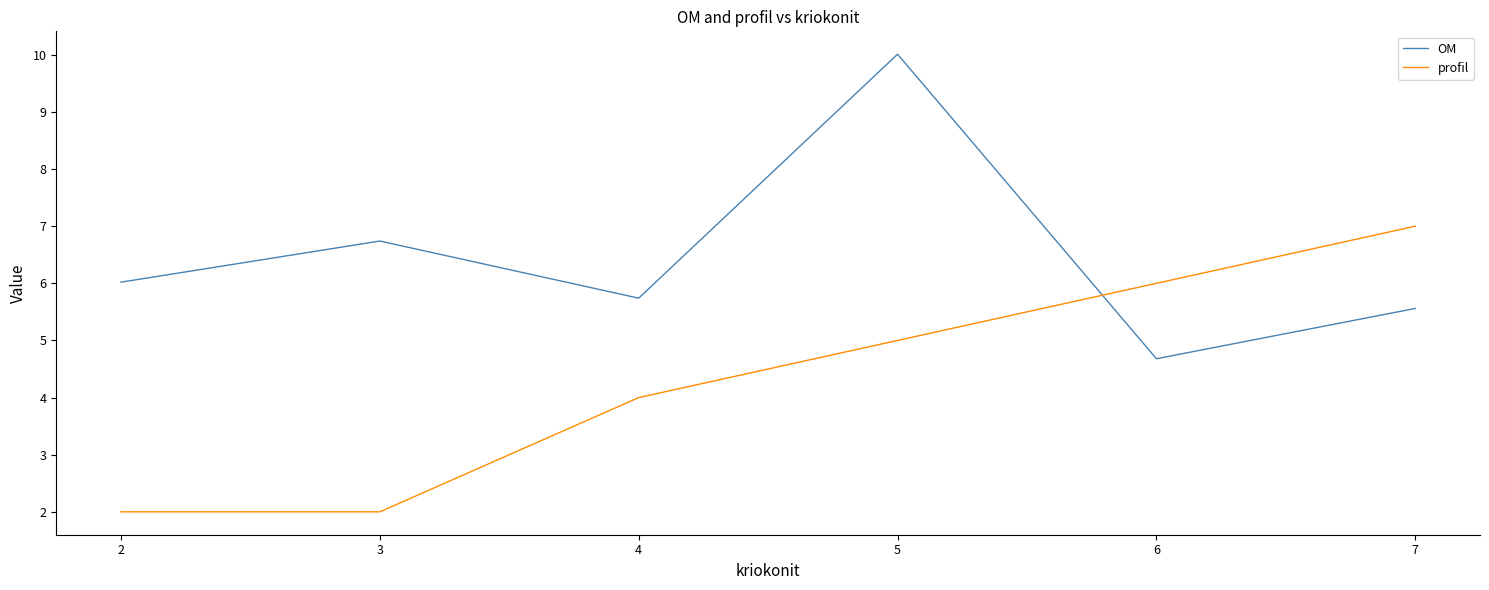

How many intersections are there between profil and OM?

1